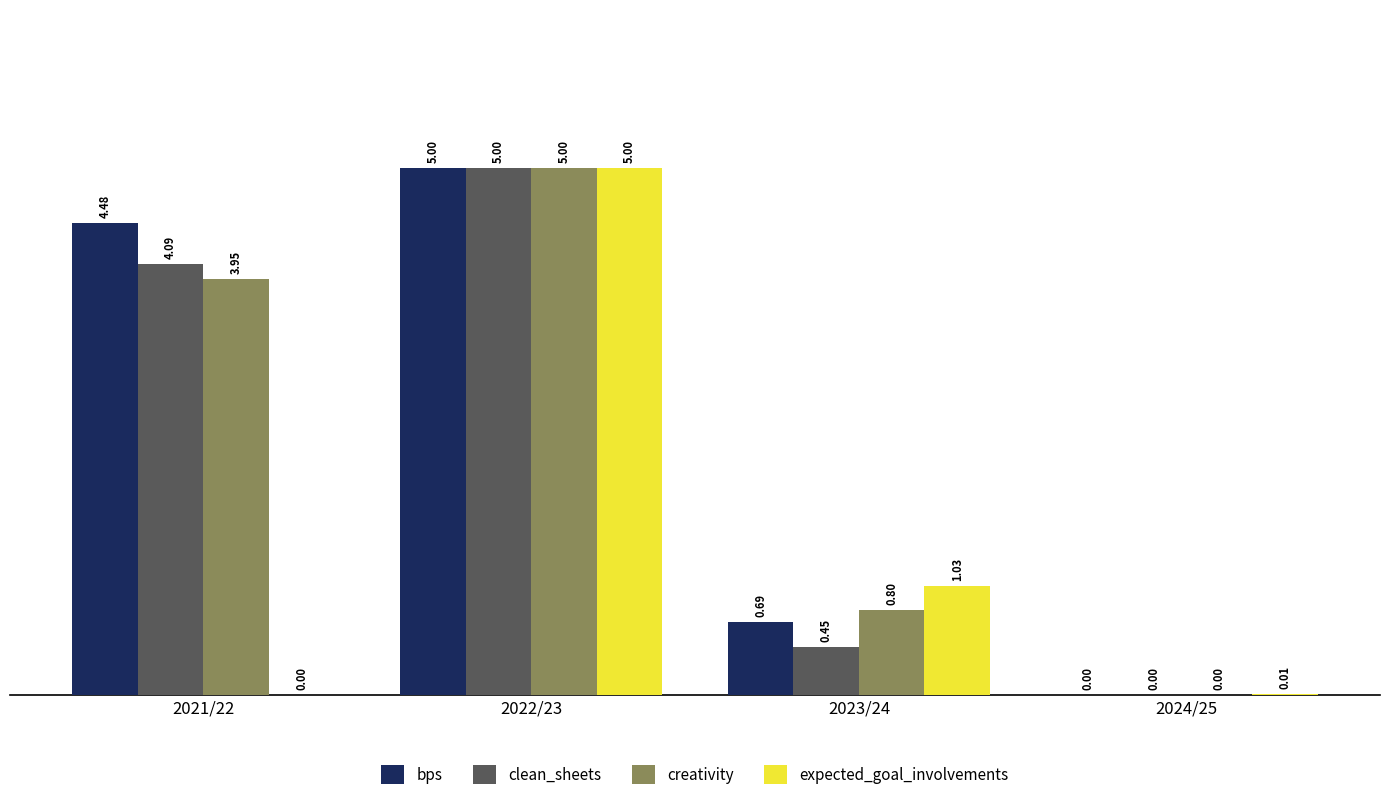

What is the total value across all series at 2022/23?

20.0